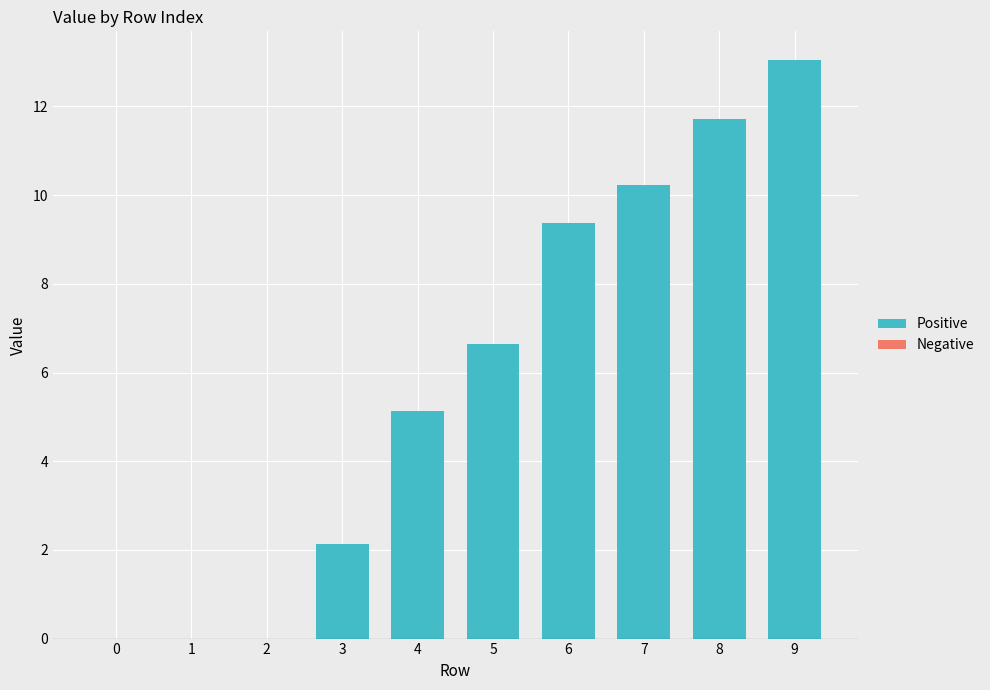

What is the sum of the values at 8 and 5?

18.4